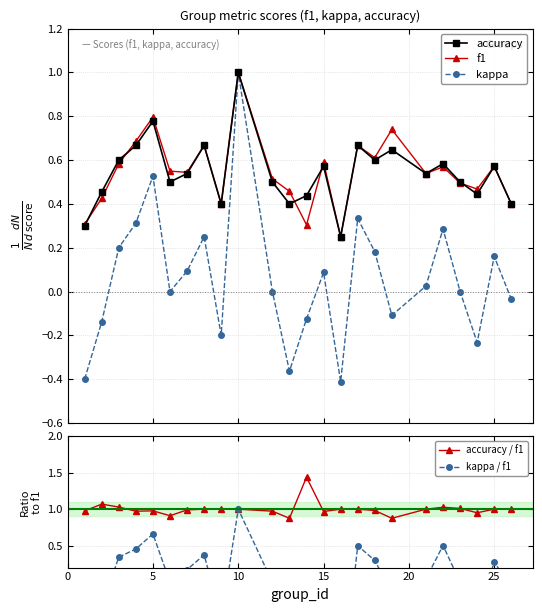

True or false: accuracy has more than 2 interior local peaks.

True